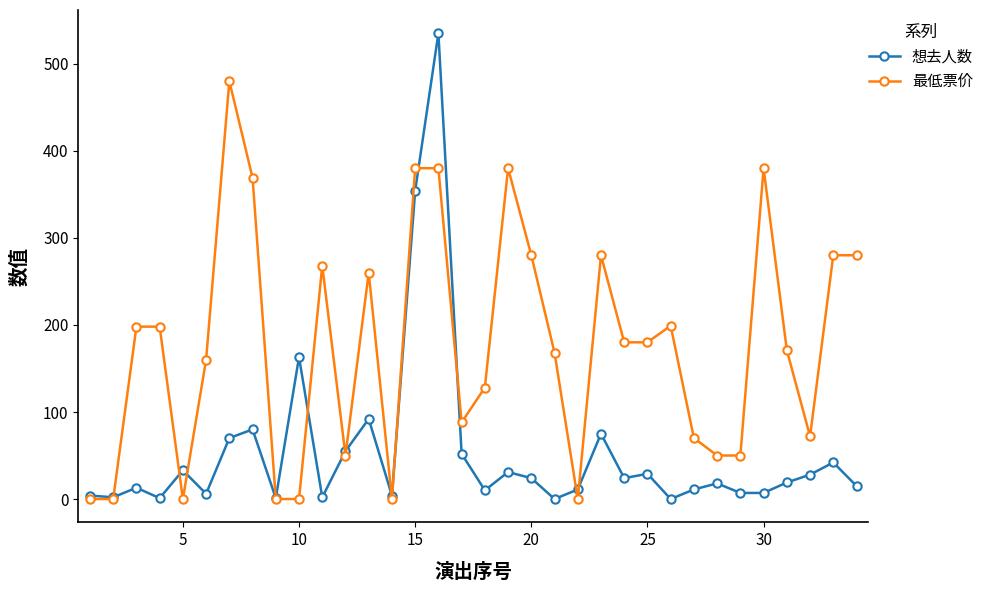

What is the maximum value for 想去人数?

535